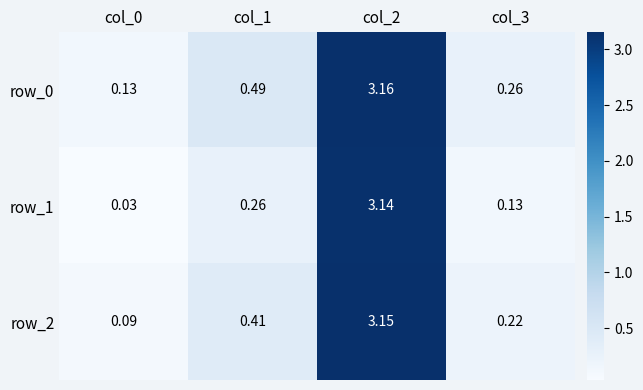

Is the value of row_0 at col_1 greater than the value of row_1 at col_1?

Yes